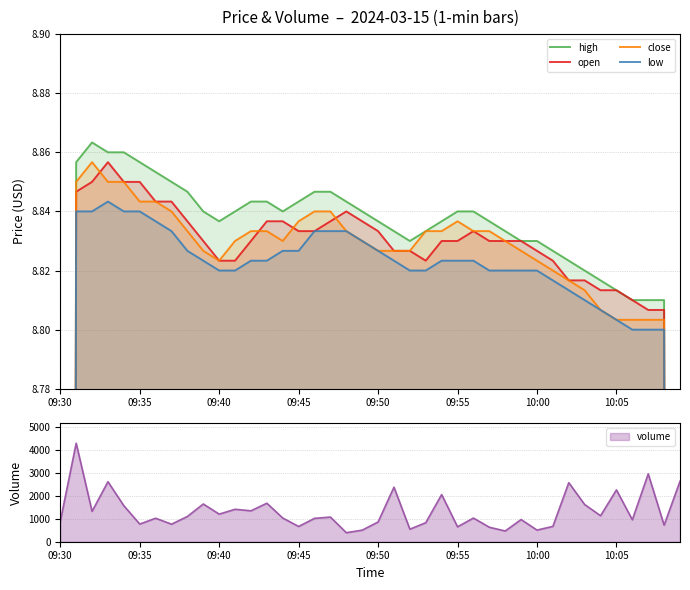

How many interior local peaks does the open series have?

4